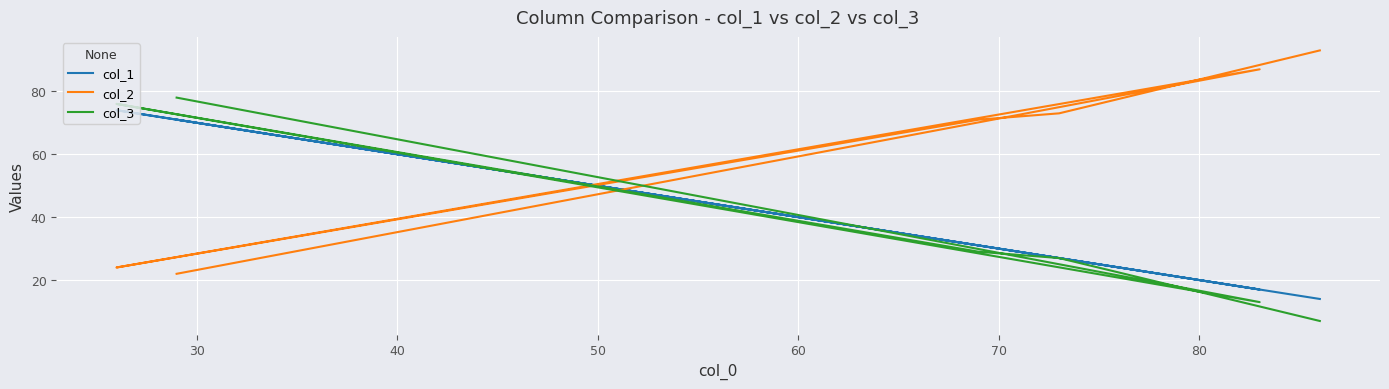

How many distinct data groups are displayed?

3